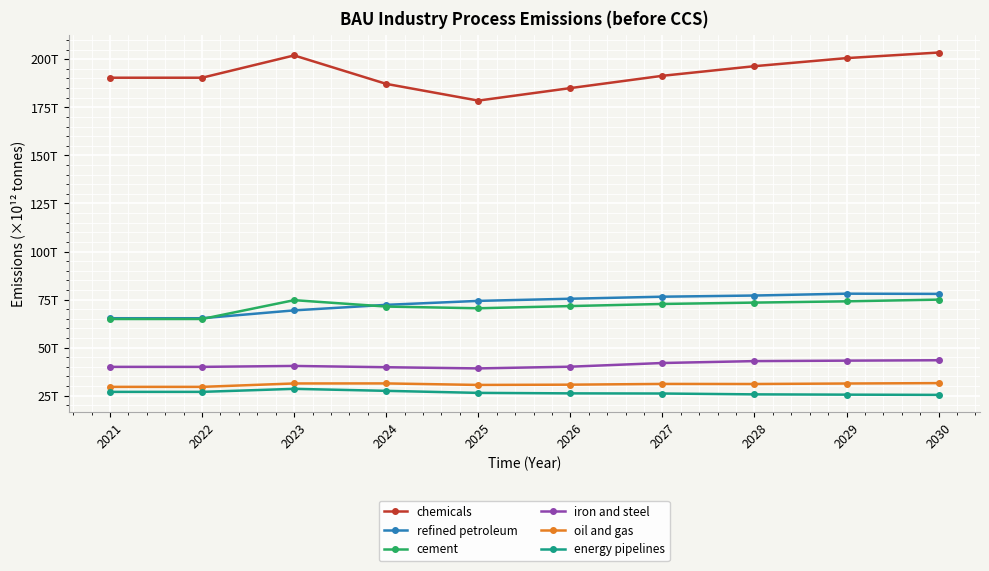

True or false: energy pipelines and iron and steel cross at least once.

False